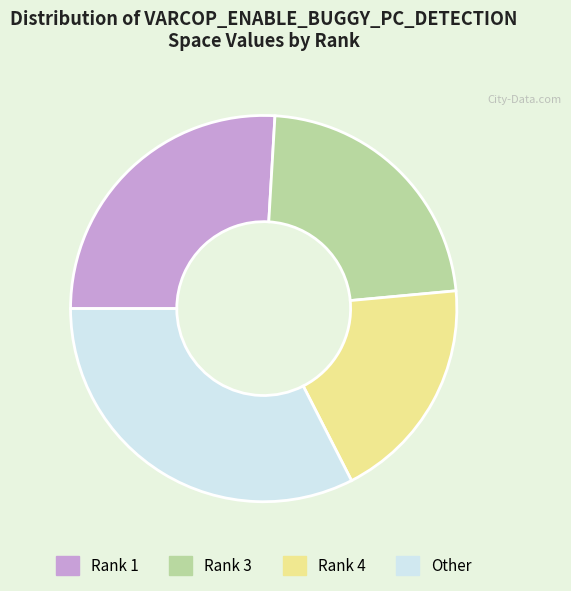

Is it true that Rank 3 is 36% of the pie?

False